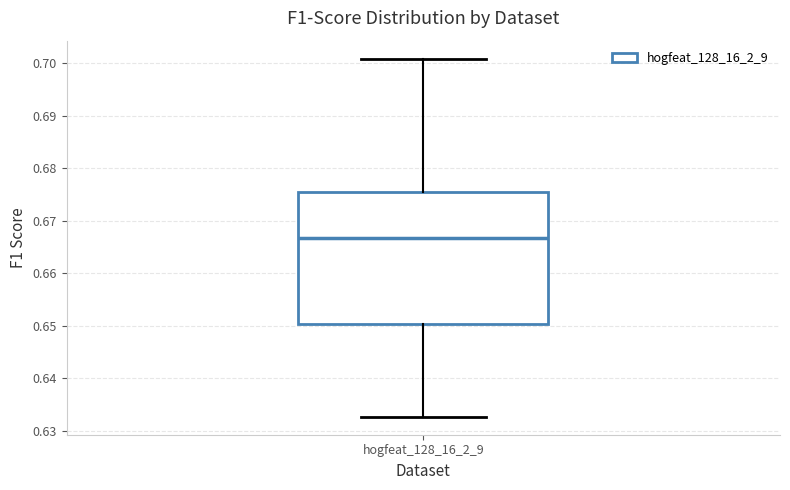

Where does the upper whisker of the box for hogfeat_128_16_2_9 end on the y-axis? The values are not printed on the chart, so give them approximately, as read against the axis.

0.701